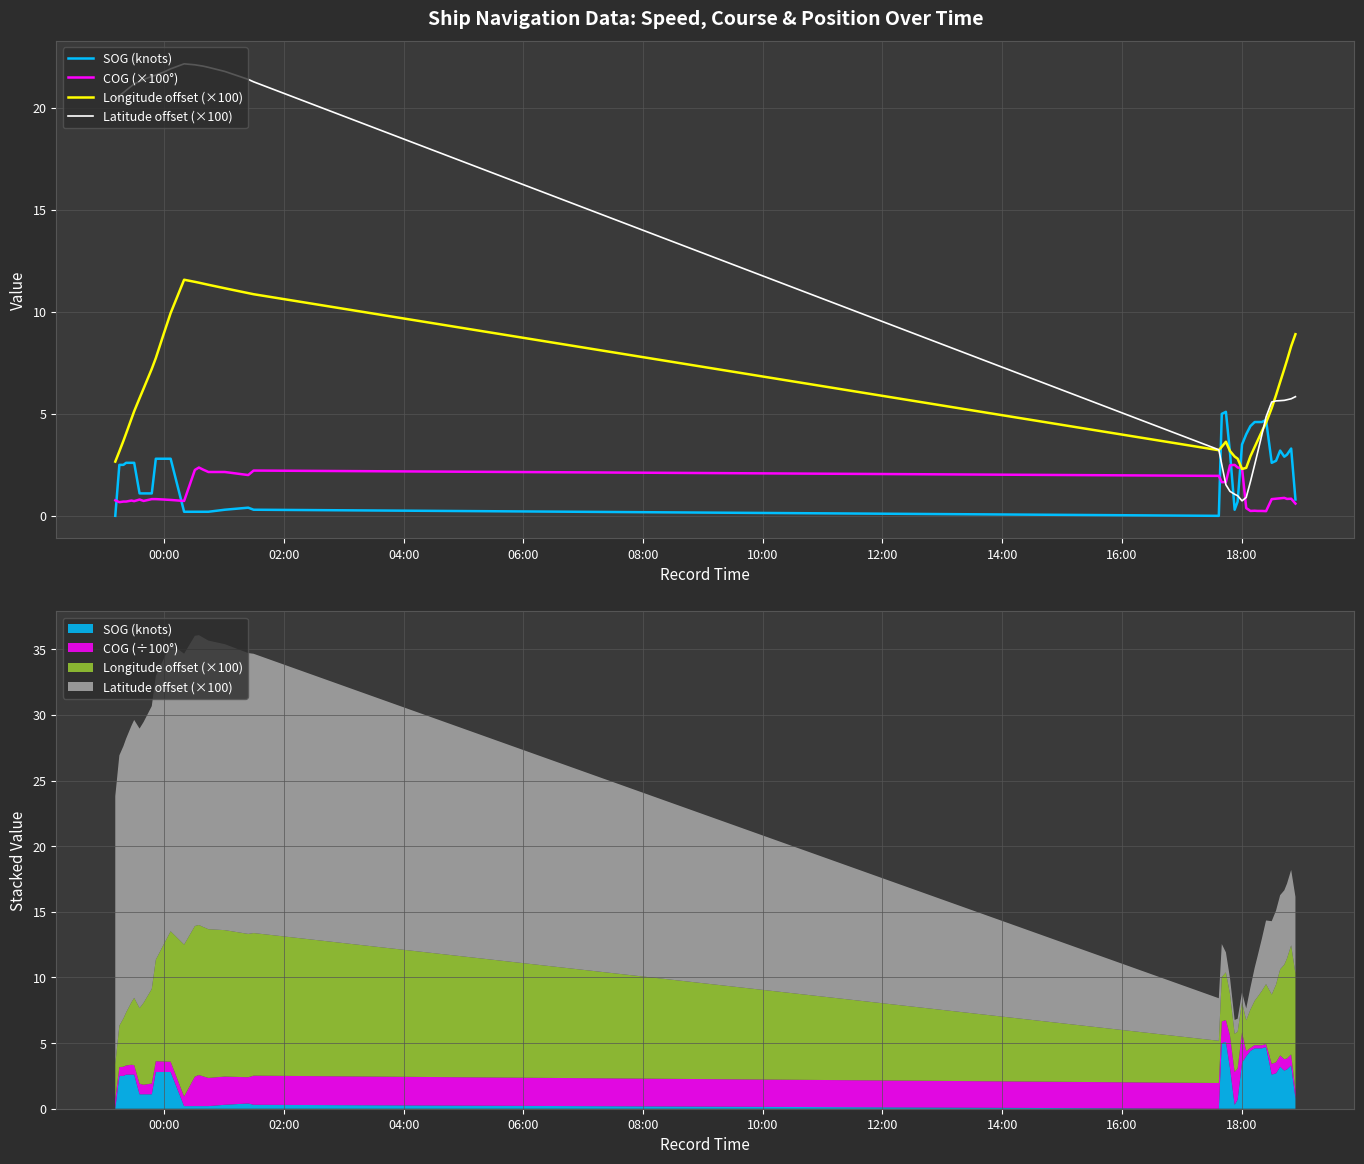

True or false: Latitude offset (×100) and COG (×100°) cross at least once.

True